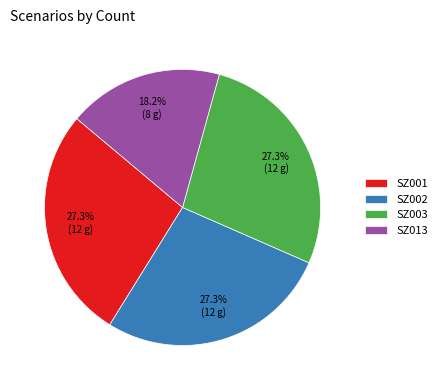

What is the ratio of the value at SZ003 to the value at SZ013?

1.5